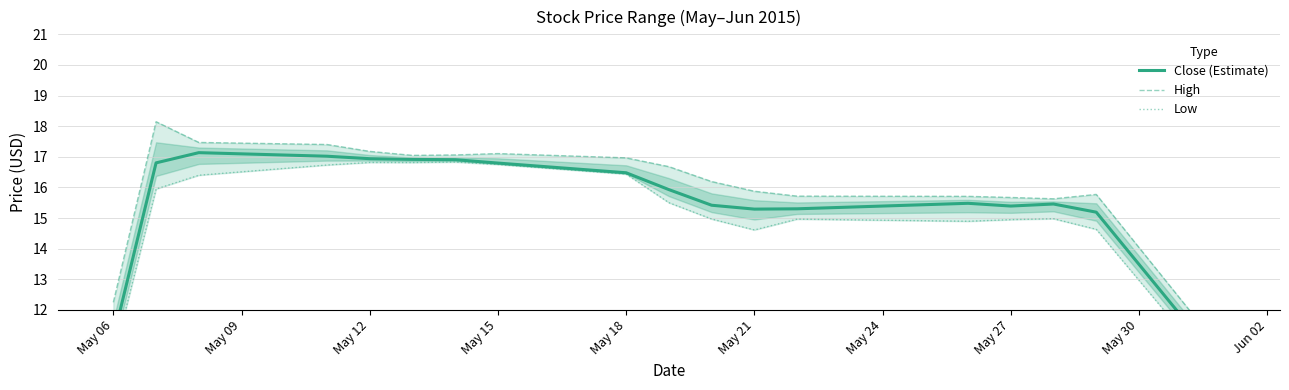

Which series has the largest total across all categories?

High